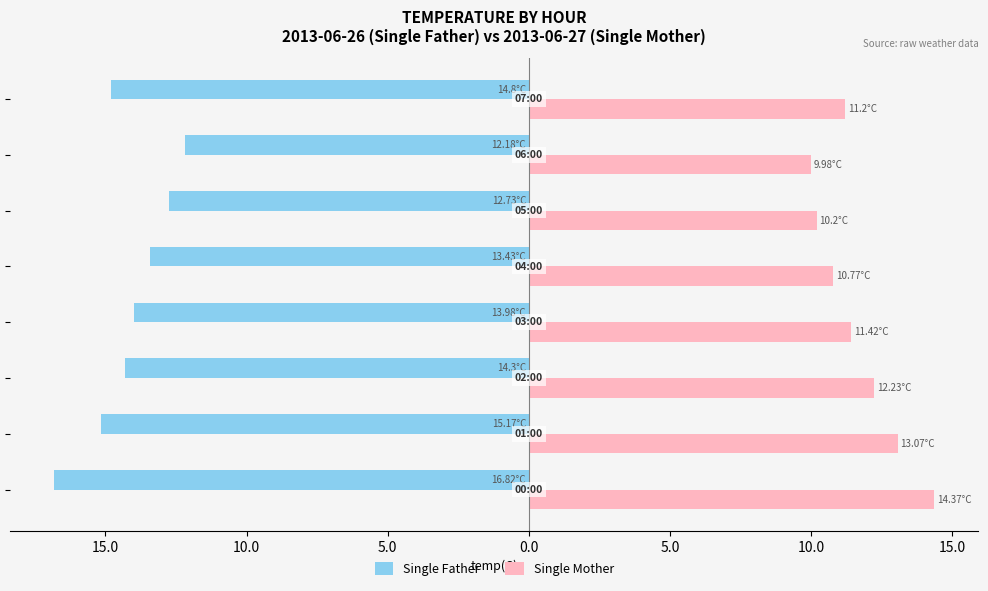

What are all the series names shown in the legend?

Single Father, Single Mother